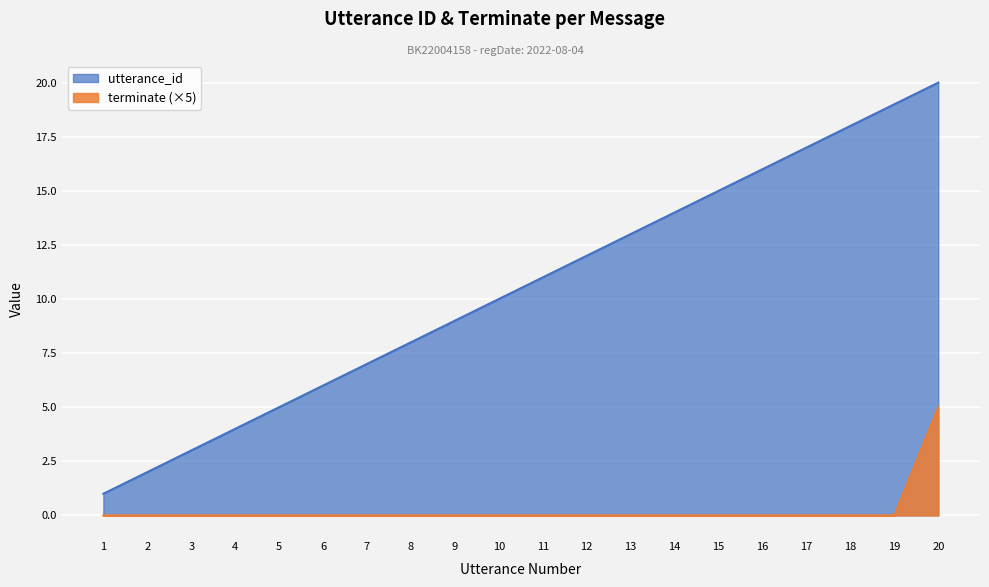

Reading right to left, list all the values displayed in this chart.

utterance_id: 20=20	19=19	18=18	17=17	16=16	15=15	14=14	13=13	12=12	11=11	10=10	9=9	8=8	7=7	6=6	5=5	4=4	3=3	2=2	1=1
terminate: 20=5	19=0	18=0	17=0	16=0	15=0	14=0	13=0	12=0	11=0	10=0	9=0	8=0	7=0	6=0	5=0	4=0	3=0	2=0	1=0